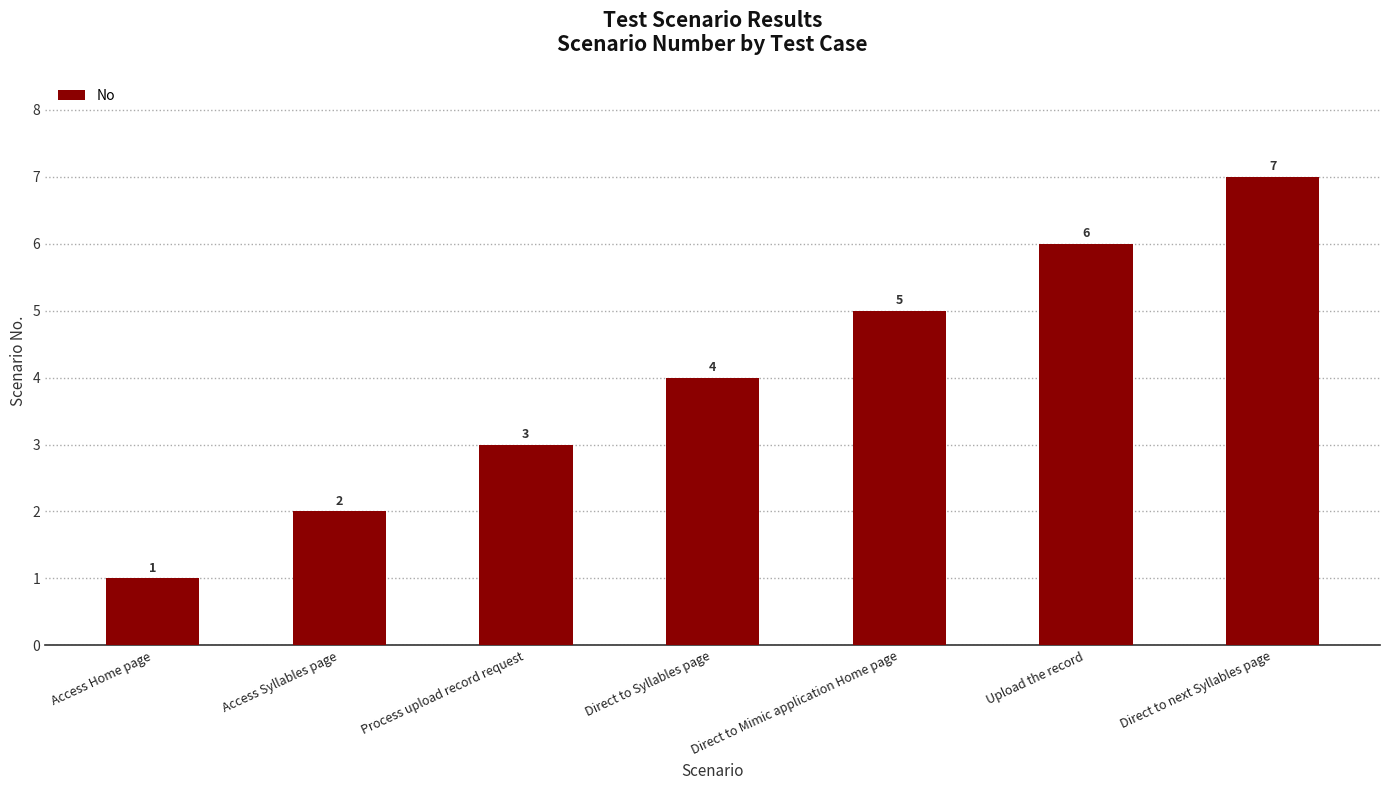

Reading right to left, what are all the values shown in this chart?

7	6	5	4	3	2	1